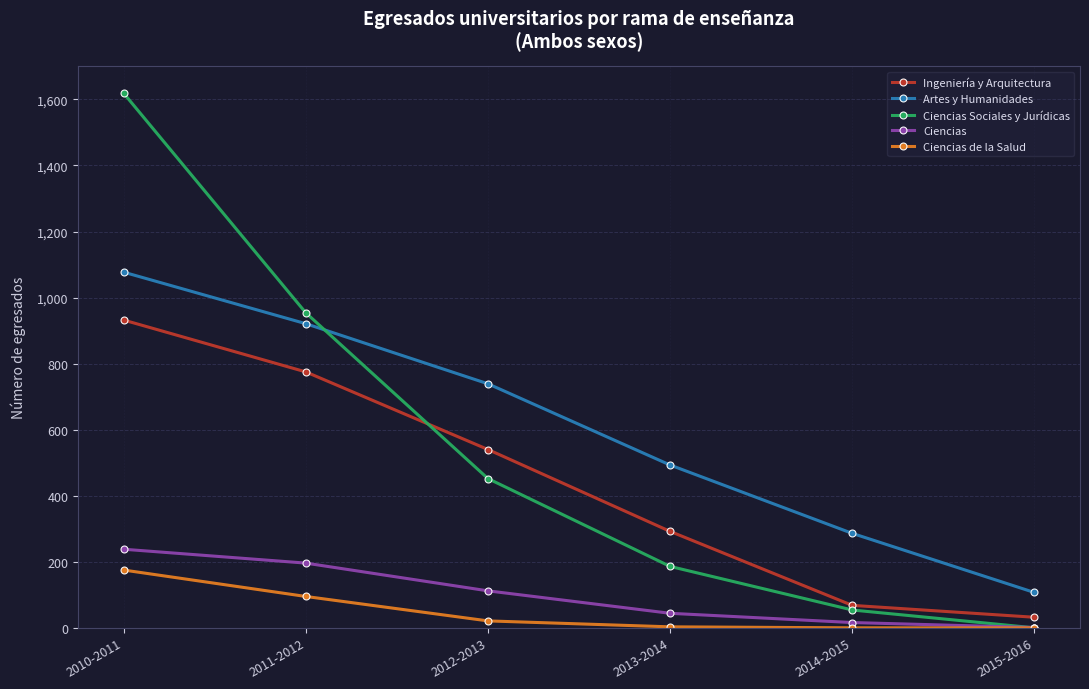

Between 2010-2011 and 2011-2012, which series saw the biggest shift?

Ciencias Sociales y Jurídicas